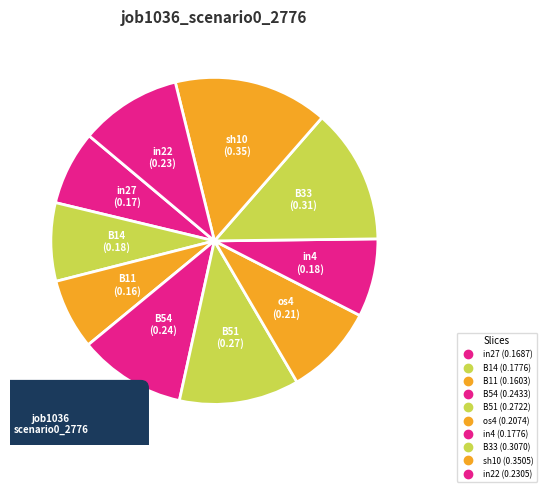

What percentage is NOT represented by B14?

92.3%